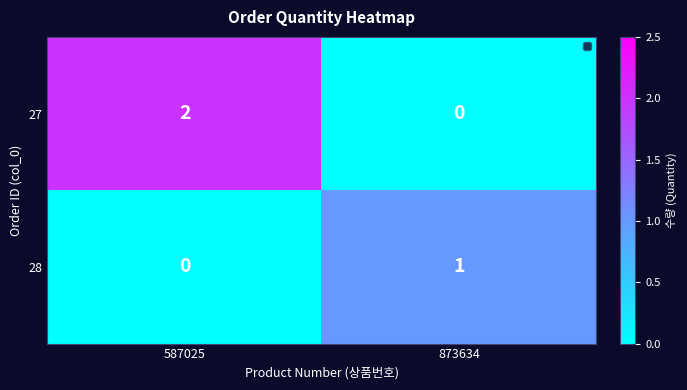

Reading left to right, list all the values displayed in this chart.

27: 2	0
28: 0	1